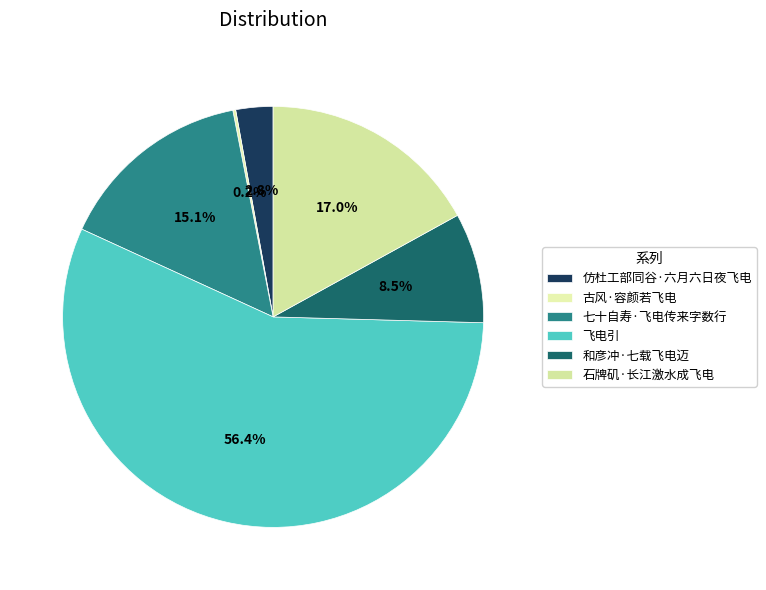

Which slice represents more than half of the pie?

飞电引